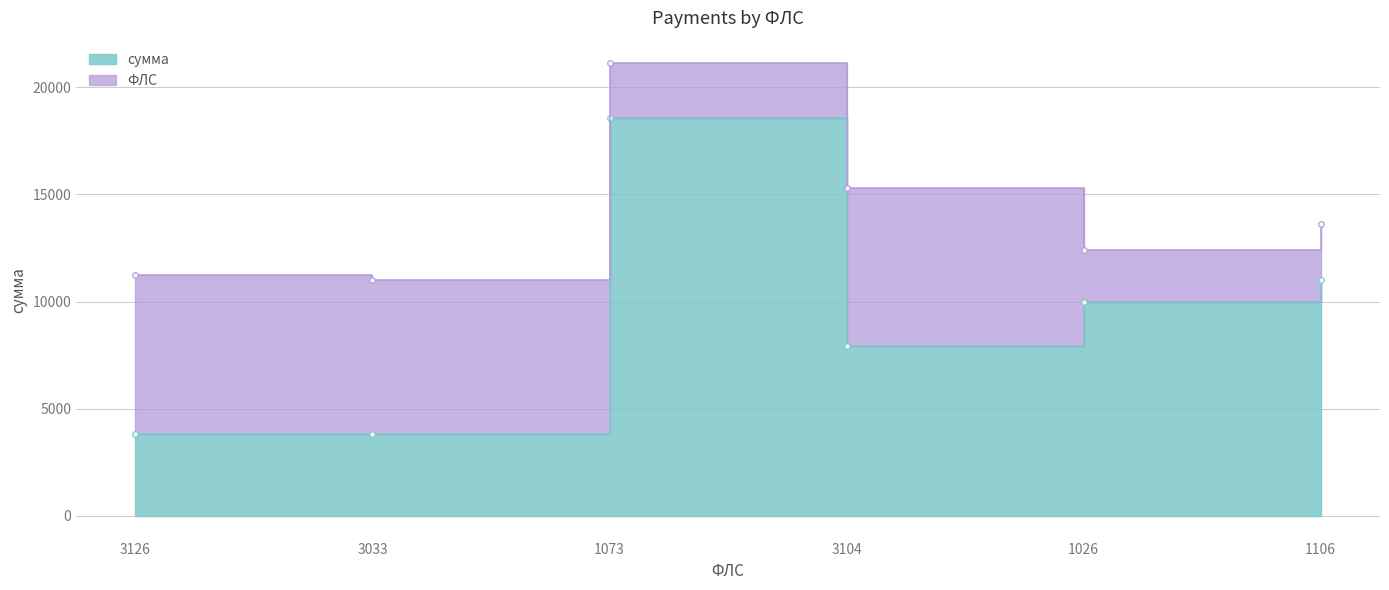

What is the maximum value shown in the chart?

18559.8